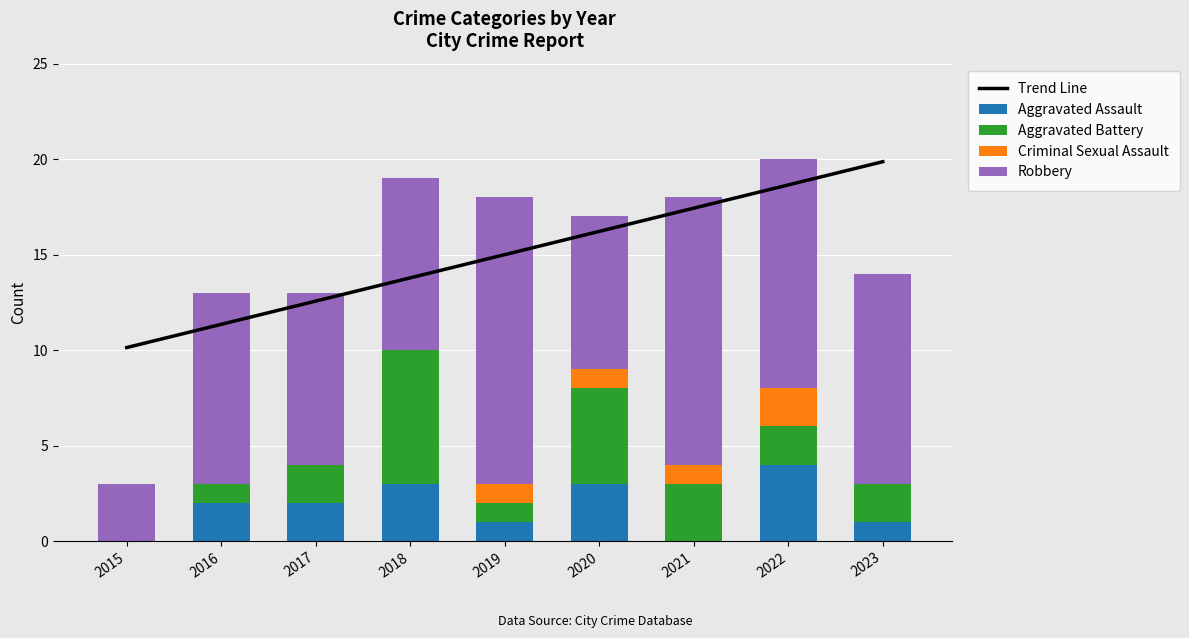

Reading right to left, list all the values displayed in this chart.

Trend Line: 19.9	18.6	17.4	16.2	15.0	13.8	12.6	11.3	10.1
Aggravated Assault: 1.0	4.0	0.0	3.0	1.0	3.0	2.0	2.0	0.0
Aggravated Battery: 2.0	2.0	3.0	5.0	1.0	7.0	2.0	1.0	0.0
Criminal Sexual Assault: 0.0	2.0	1.0	1.0	1.0	0.0	0.0	0.0	0.0
Robbery: 11.0	12.0	14.0	8.0	15.0	9.0	9.0	10.0	3.0